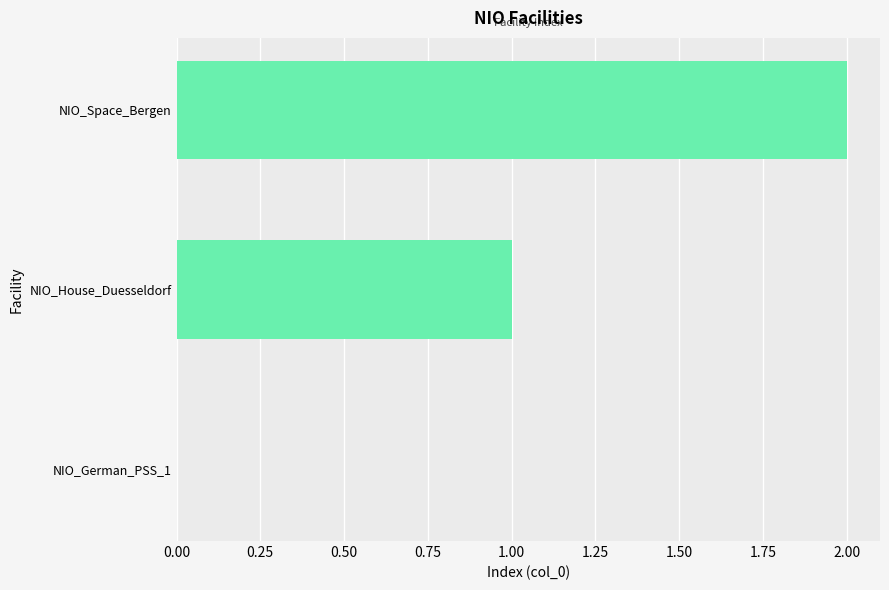

Count the values in the range 0 to 2.

3